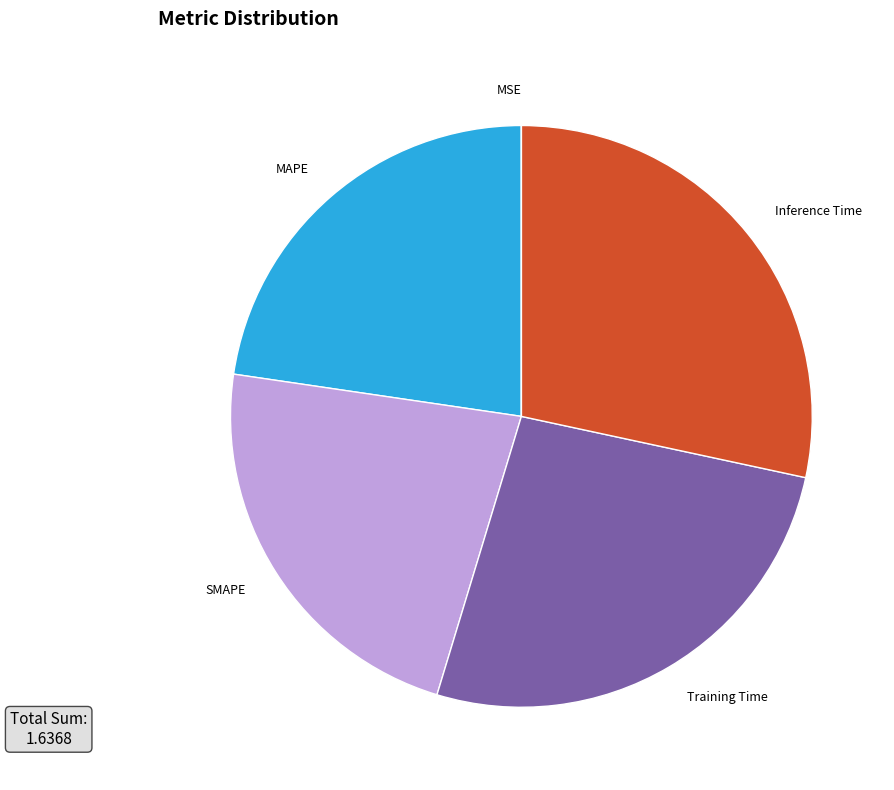

What is the largest slice in the pie chart?

Inference Time